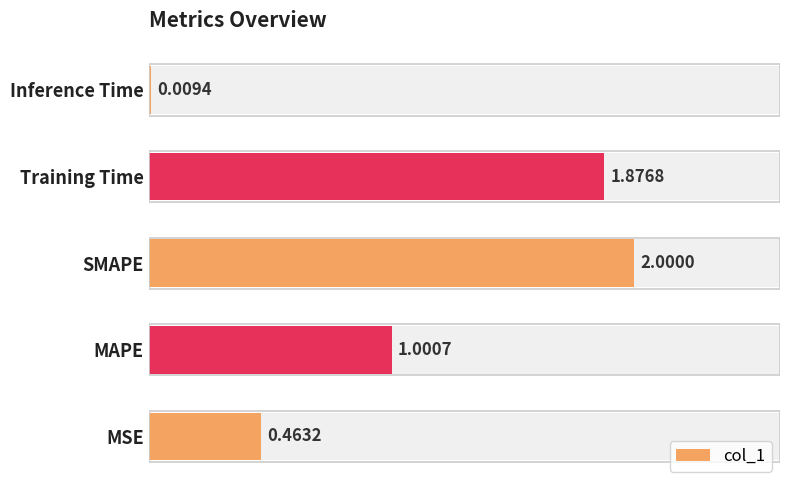

What is the difference between the maximum and minimum values?

2.0